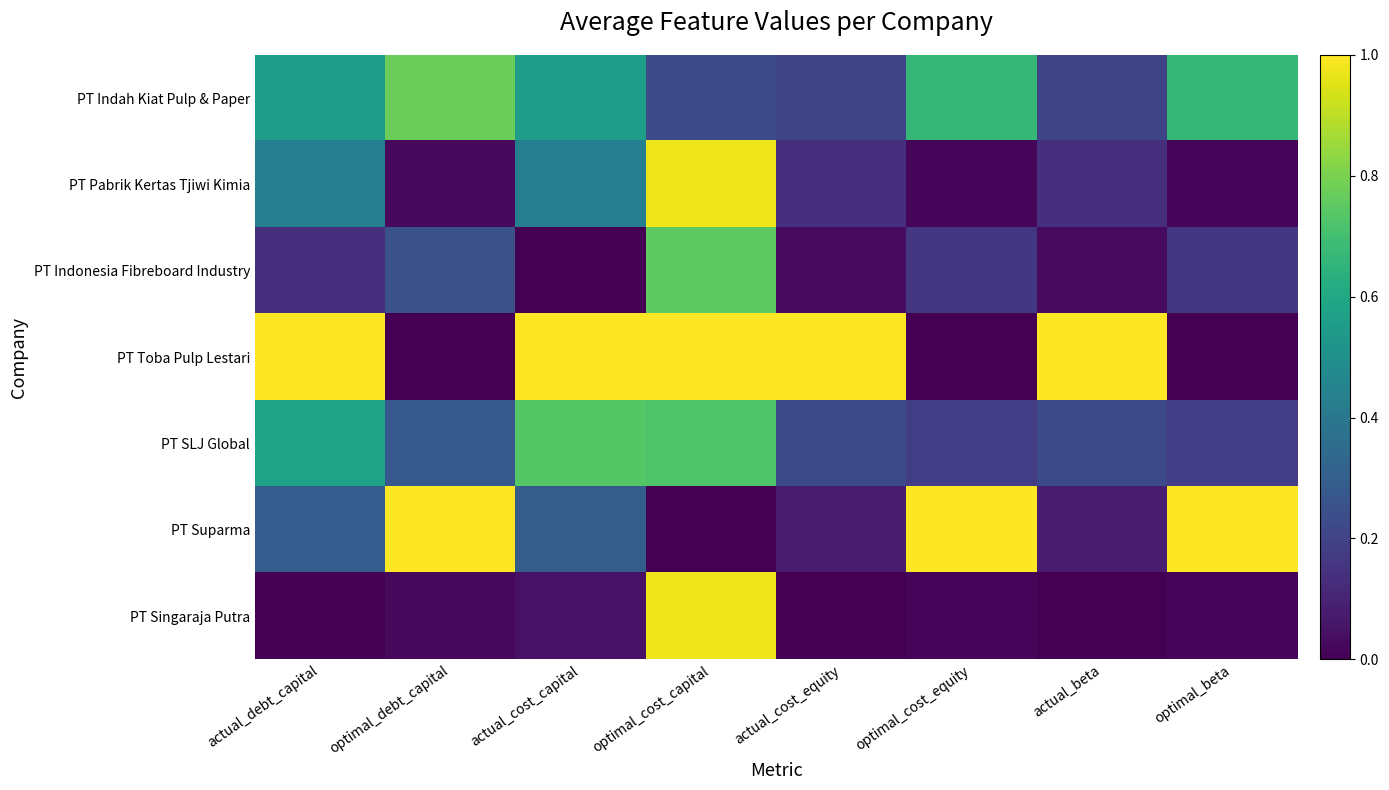

Reading right to left, what are all the values shown in this chart?

PT Indah Kiat Pulp & Paper: optimal_beta=0.7	actual_beta=0.2	optimal_cost_equity=0.7	actual_cost_equity=0.2	optimal_cost_capital=0.2	actual_cost_capital=0.6	optimal_debt_capital=0.8	actual_debt_capital=0.6
PT Pabrik Kertas Tjiwi Kimia: optimal_beta=0.0	actual_beta=0.1	optimal_cost_equity=0.0	actual_cost_equity=0.1	optimal_cost_capital=1.0	actual_cost_capital=0.4	optimal_debt_capital=0.0	actual_debt_capital=0.4
PT Indonesia Fibreboard Industry: optimal_beta=0.2	actual_beta=0.0	optimal_cost_equity=0.2	actual_cost_equity=0.0	optimal_cost_capital=0.8	actual_cost_capital=0.0	optimal_debt_capital=0.2	actual_debt_capital=0.1
PT Toba Pulp Lestari: optimal_beta=0.0	actual_beta=1.0	optimal_cost_equity=0.0	actual_cost_equity=1.0	optimal_cost_capital=1.0	actual_cost_capital=1.0	optimal_debt_capital=0.0	actual_debt_capital=1.0
PT SLJ Global: optimal_beta=0.2	actual_beta=0.2	optimal_cost_equity=0.2	actual_cost_equity=0.2	optimal_cost_capital=0.7	actual_cost_capital=0.7	optimal_debt_capital=0.3	actual_debt_capital=0.6
PT Suparma: optimal_beta=1.0	actual_beta=0.1	optimal_cost_equity=1.0	actual_cost_equity=0.1	optimal_cost_capital=0.0	actual_cost_capital=0.3	optimal_debt_capital=1.0	actual_debt_capital=0.3
PT Singaraja Putra: optimal_beta=0.0	actual_beta=0.0	optimal_cost_equity=0.0	actual_cost_equity=0.0	optimal_cost_capital=1.0	actual_cost_capital=0.0	optimal_debt_capital=0.0	actual_debt_capital=0.0